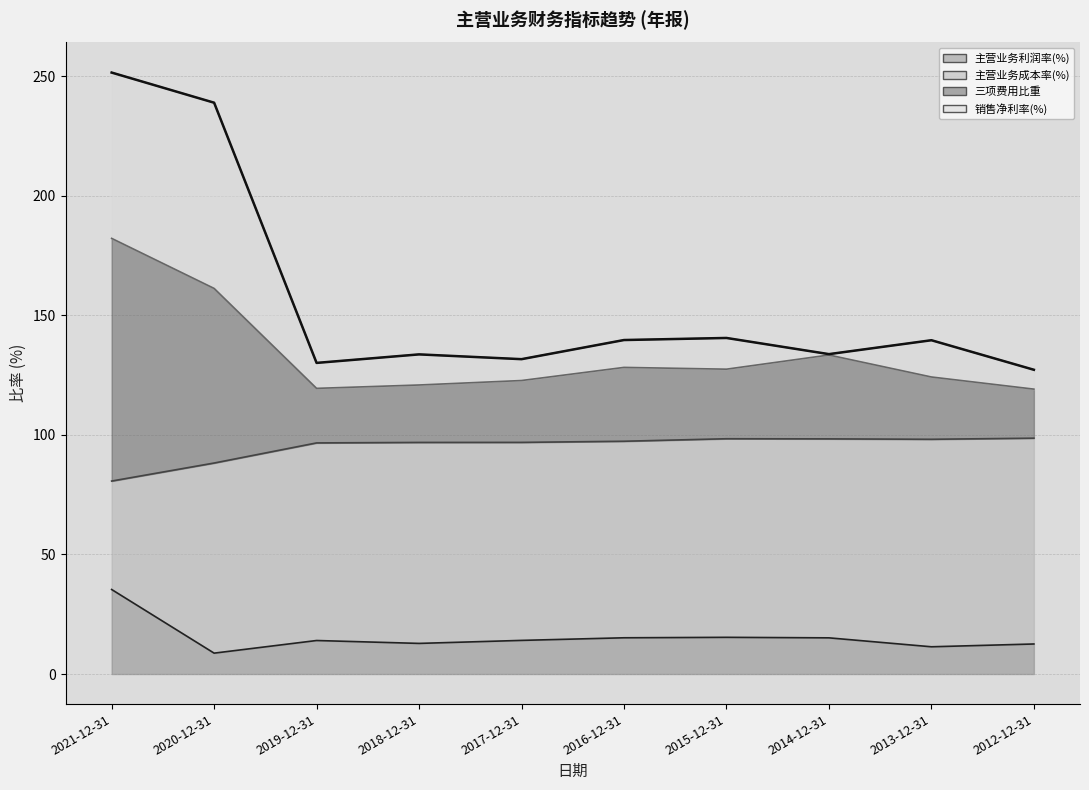

Does the chart have visible grid lines?

Yes